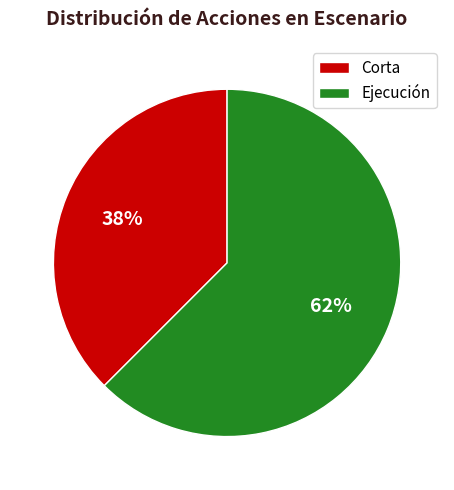

Is the sum of Ejecución and Corta greater than half?

Yes